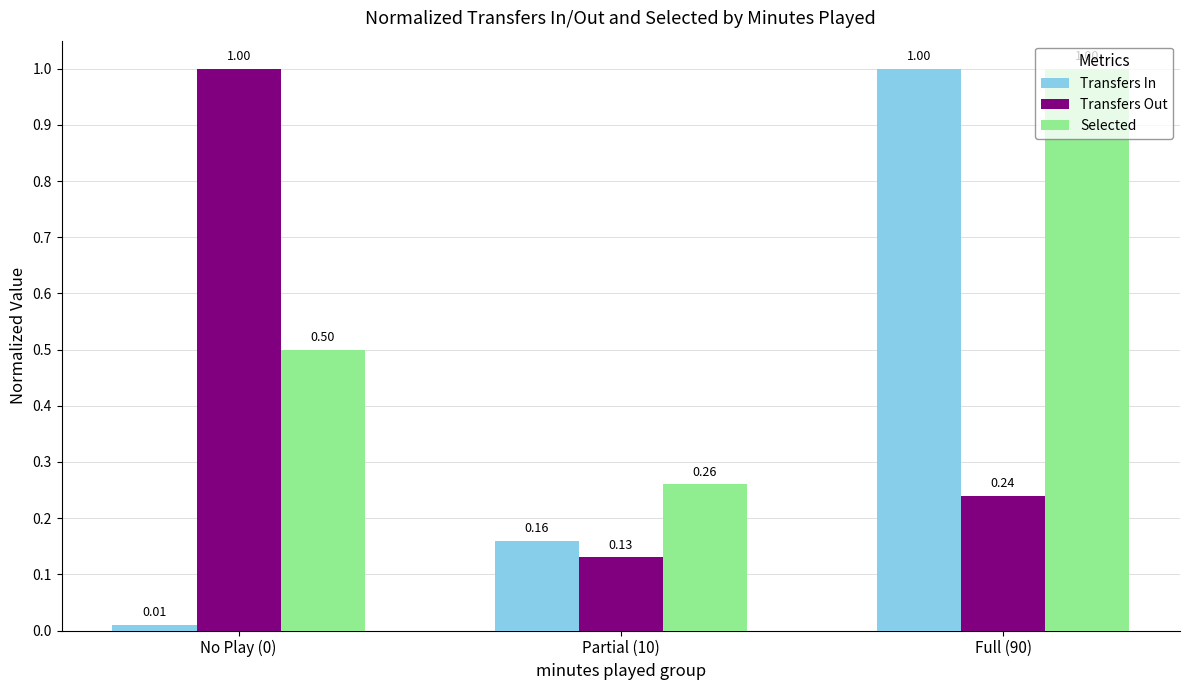

What is the difference between the maximum and second lowest values in the Transfers Out series?

0.8